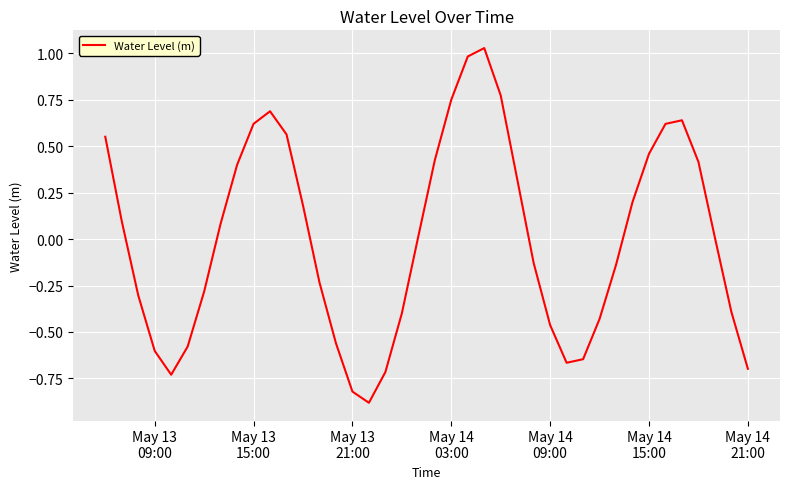

What is the difference between the maximum and minimum values?

1.9